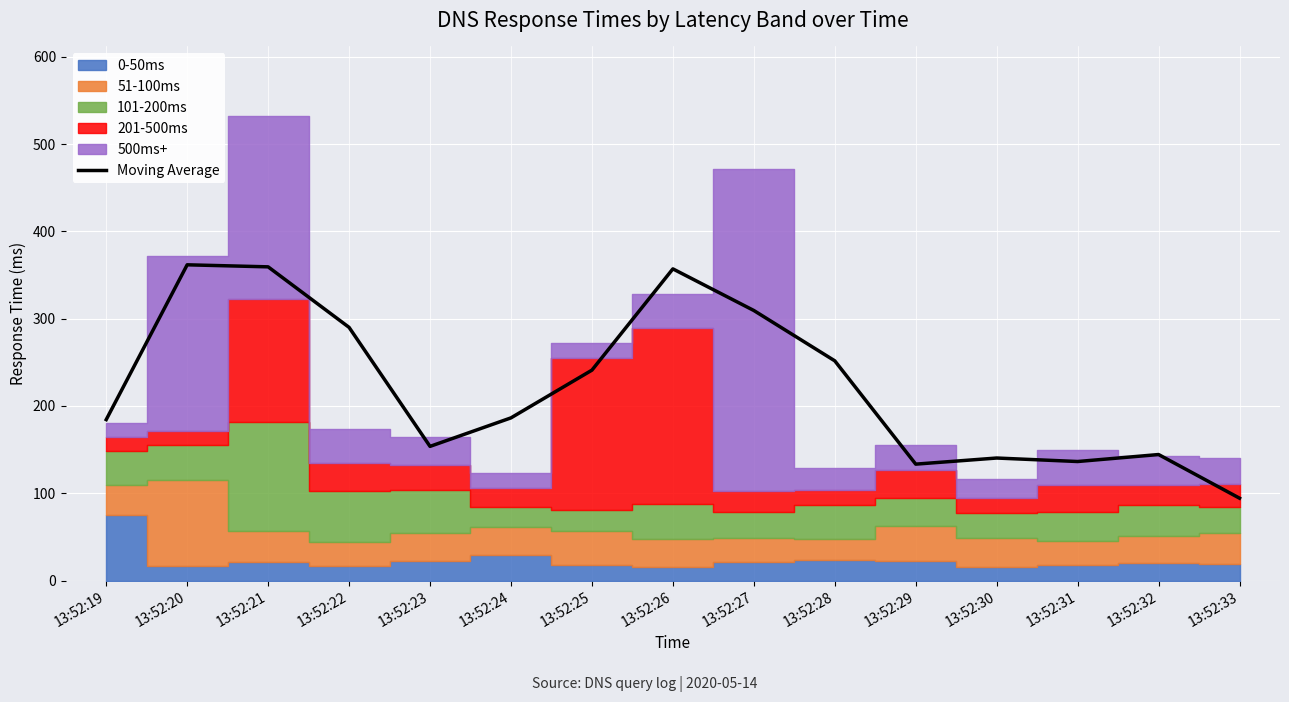

Which has a higher value, 13:52:31 or 13:52:24?

13:52:24